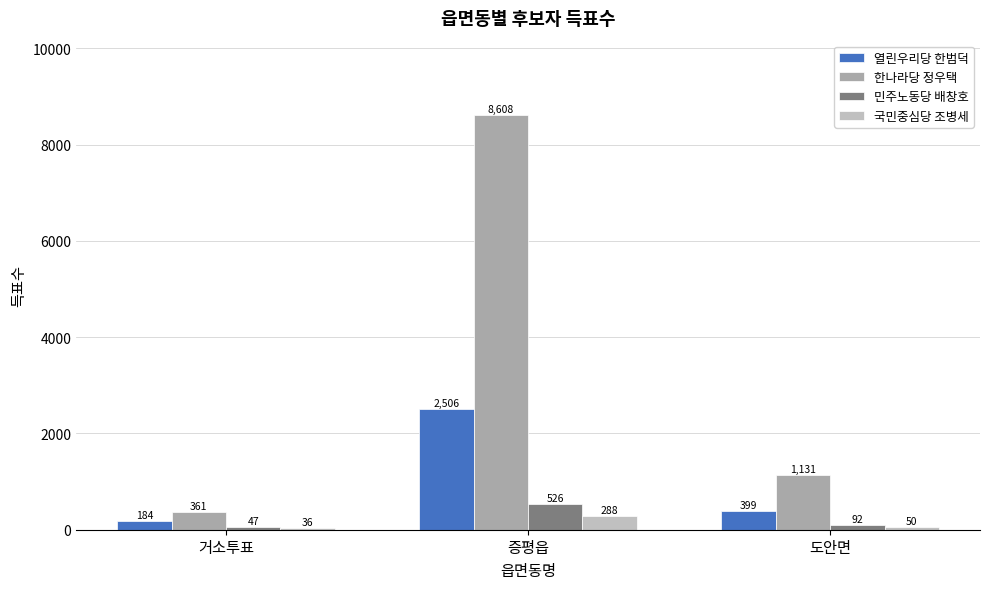

What is the difference between the 민주노동당 배창호 values at 도안면 and 증평읍?

434